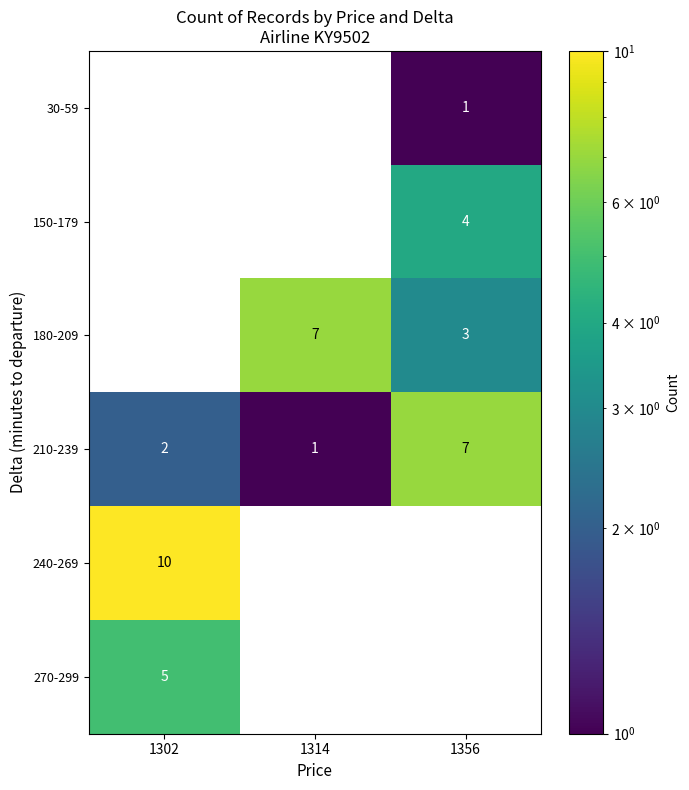

The 150-179 series shows 3 at 1356. True or false?

False